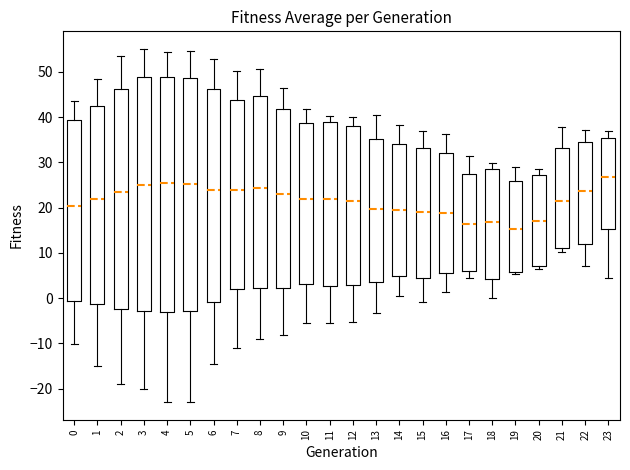

Reading left to right, transcribe this box plot: for each box, give where its median line is, the range the box spans, and where its two whiskers end, as read against the y-axis. The values are not printed on the chart, so give them approximately, as read against the axis.

0: median 20, box -1 to 39, whiskers -10 to 44
1: median 22, box -1 to 42, whiskers -15 to 48
2: median 23, box -2 to 46, whiskers -19 to 54
3: median 25, box -3 to 49, whiskers -20 to 55
4: median 25, box -3 to 49, whiskers -23 to 54
5: median 25, box -3 to 49, whiskers -23 to 55
6: median 24, box -1 to 46, whiskers -15 to 53
7: median 24, box 2 to 44, whiskers -11 to 50
8: median 24, box 2 to 45, whiskers -9 to 51
9: median 23, box 2 to 42, whiskers -8 to 46
10: median 22, box 3 to 39, whiskers -6 to 42
11: median 22, box 3 to 39, whiskers -5 to 40
12: median 22, box 3 to 38, whiskers -5 to 40
13: median 20, box 4 to 35, whiskers -3 to 40
14: median 19, box 5 to 34, whiskers 0 to 38
15: median 19, box 4 to 33, whiskers -1 to 37
16: median 19, box 6 to 32, whiskers 1 to 36
17: median 16, box 6 to 27, whiskers 5 to 31
18: median 17, box 4 to 28, whiskers 0 to 30
19: median 15, box 6 to 26, whiskers 5 to 29
20: median 17, box 7 to 27, whiskers 6 to 29
21: median 22, box 11 to 33, whiskers 10 to 38
22: median 24, box 12 to 35, whiskers 7 to 37
23: median 27, box 15 to 35, whiskers 4 to 37